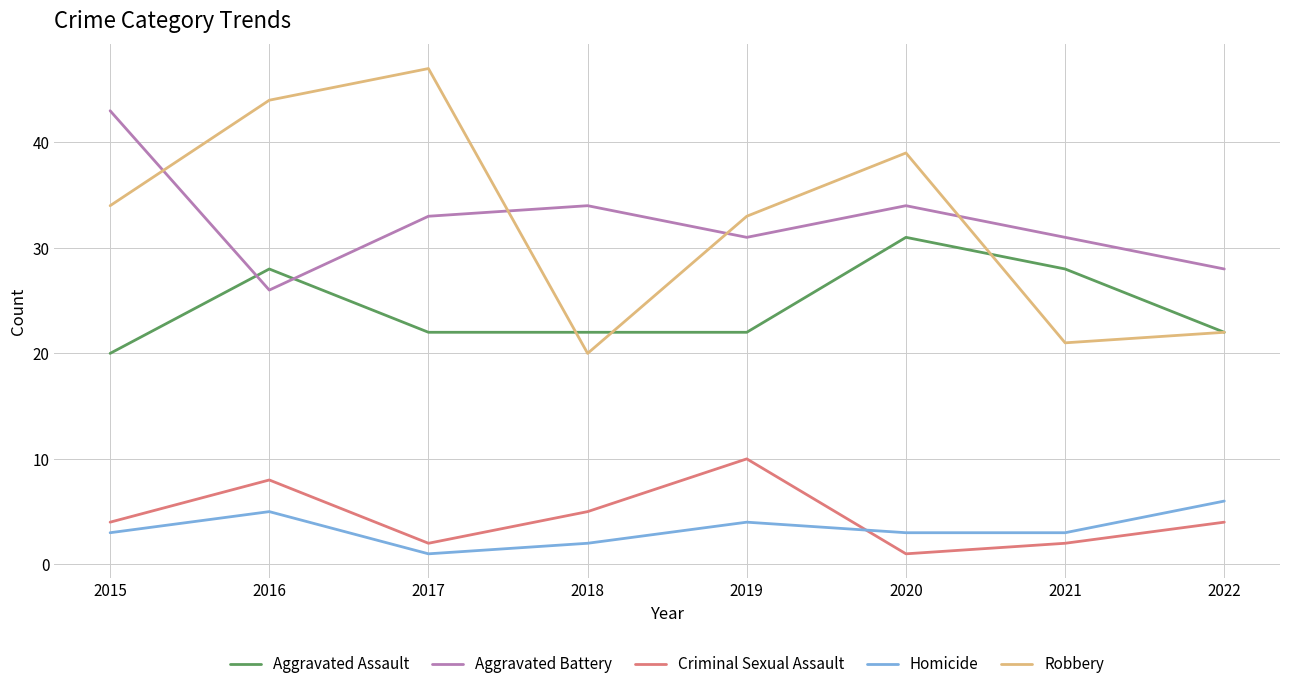

Which series has the largest range (max minus min)?

Robbery